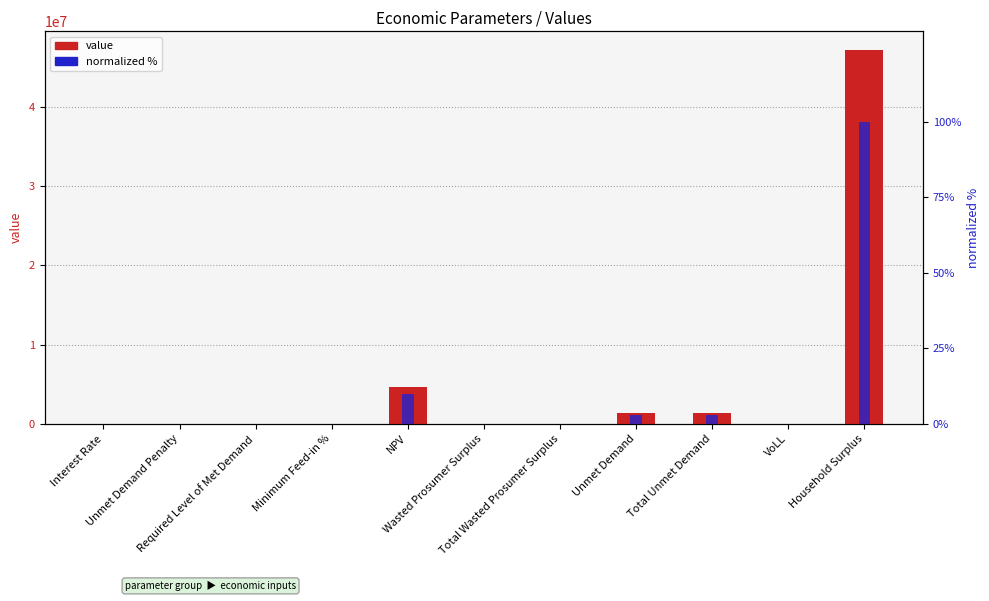

What is the difference between the normalized % values at Household Surplus and Interest Rate?

100.0